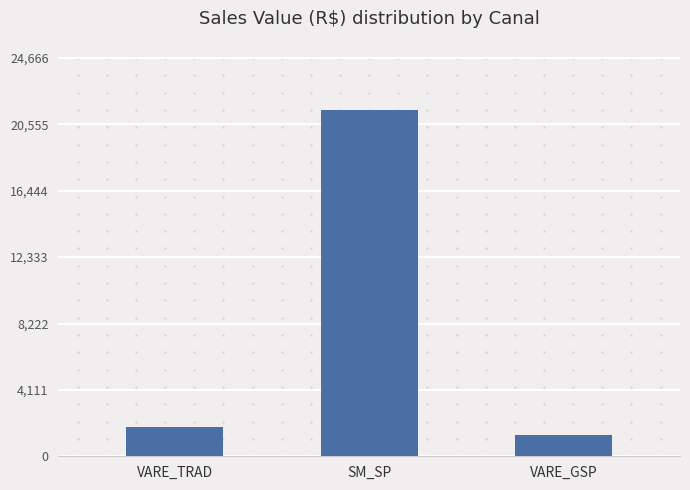

Count the number of values greater than 1840.

2